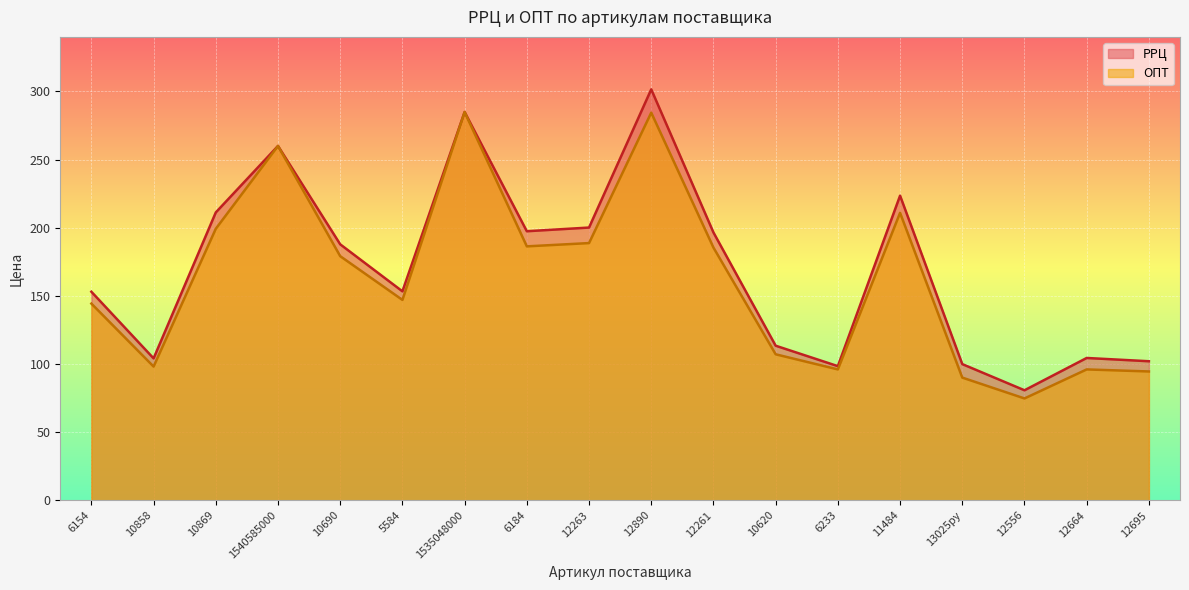

Reading right to left, extract all data points from this chart.

РРЦ: 102.0	104.4	80.7	99.9	223.5	98.4	113.4	196.5	301.5	200.1	197.4	284.9	153.3	187.8	260.0	211.2	104.1	153.0
ОПТ: 94.5	96.0	74.7	90.0	210.9	96.0	107.1	185.4	284.4	188.7	186.3	284.9	147.0	179.1	260.0	199.2	98.1	144.3